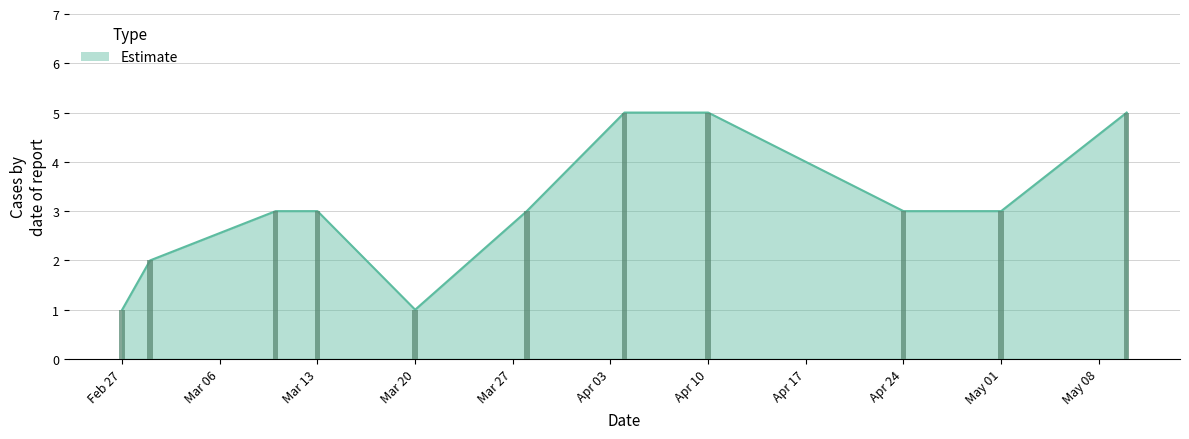

How many categories are shown in the chart?

11